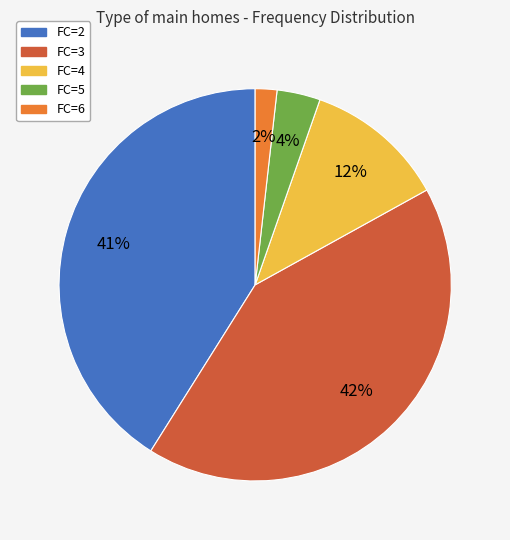

What percentage is the FC=5 slice, to the nearest percent?

4%